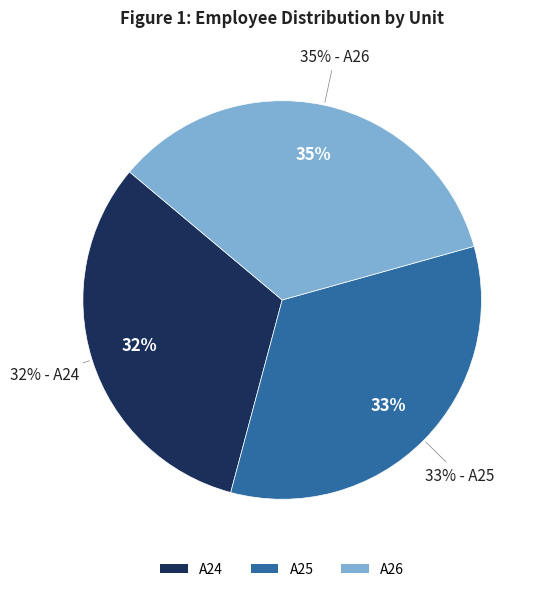

What percentage is the A26 slice, to the nearest percent?

35%